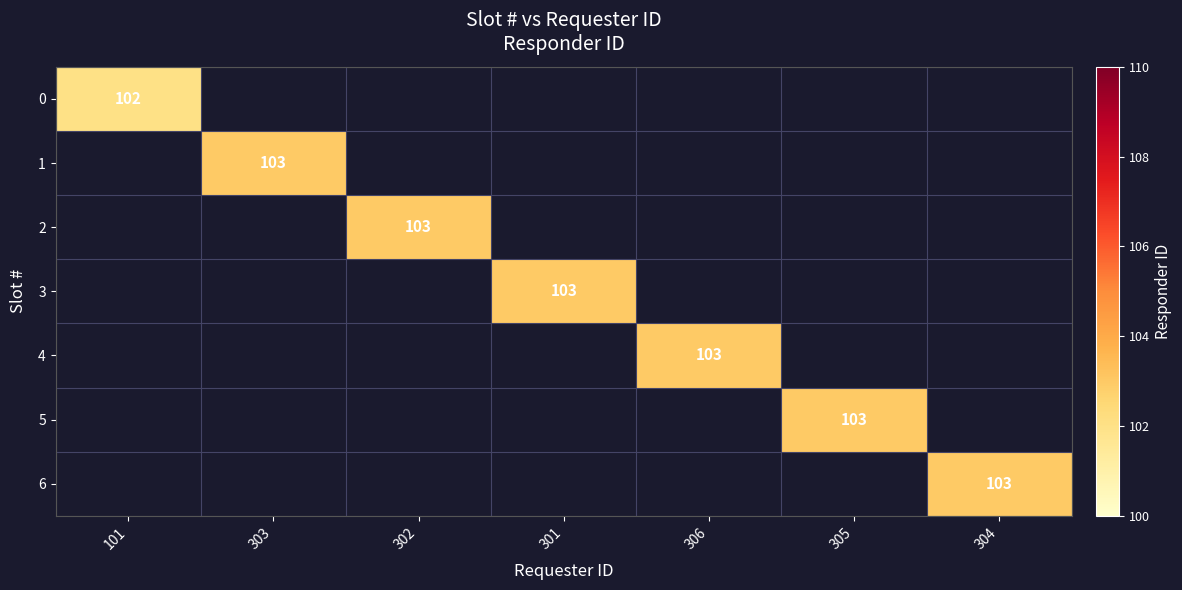

True or false: 2 has a value of 103 at 302.

True